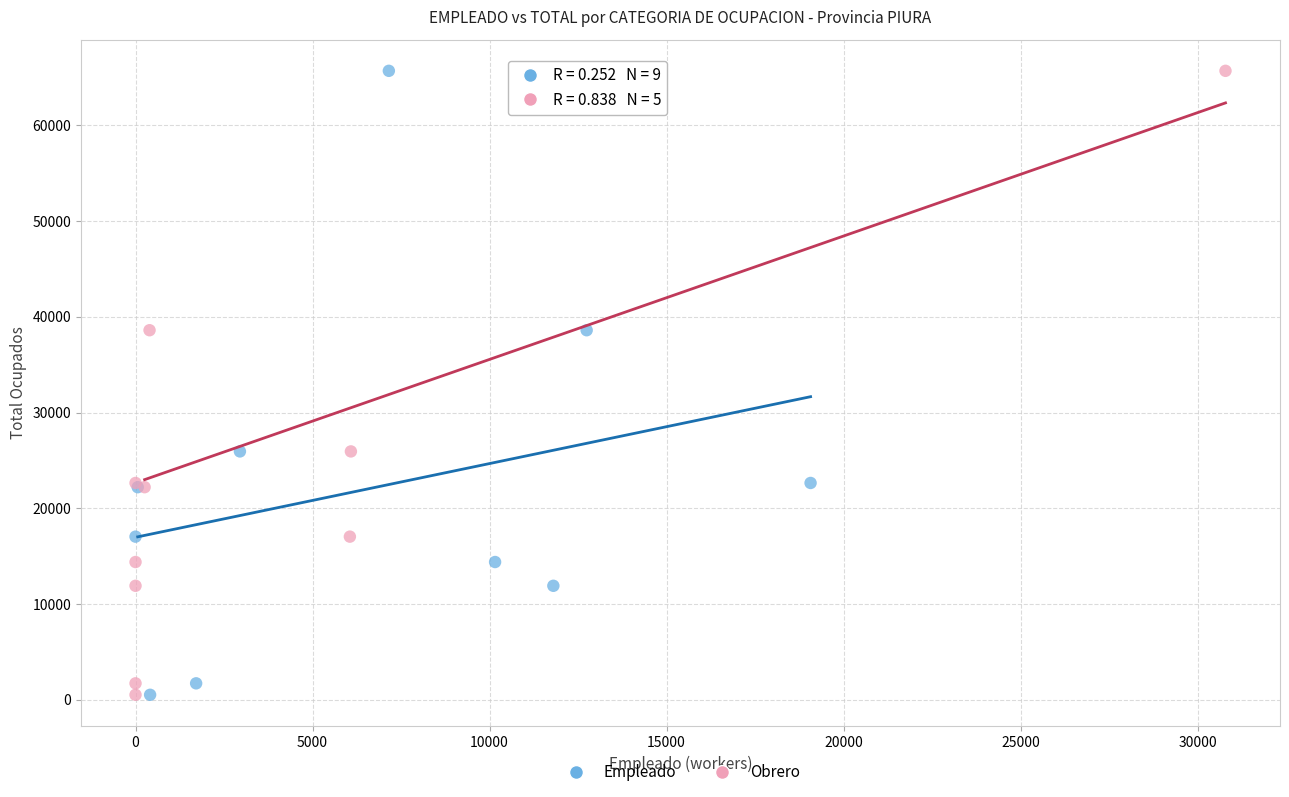

What are all the series names shown in the legend?

Empleado, Obrero